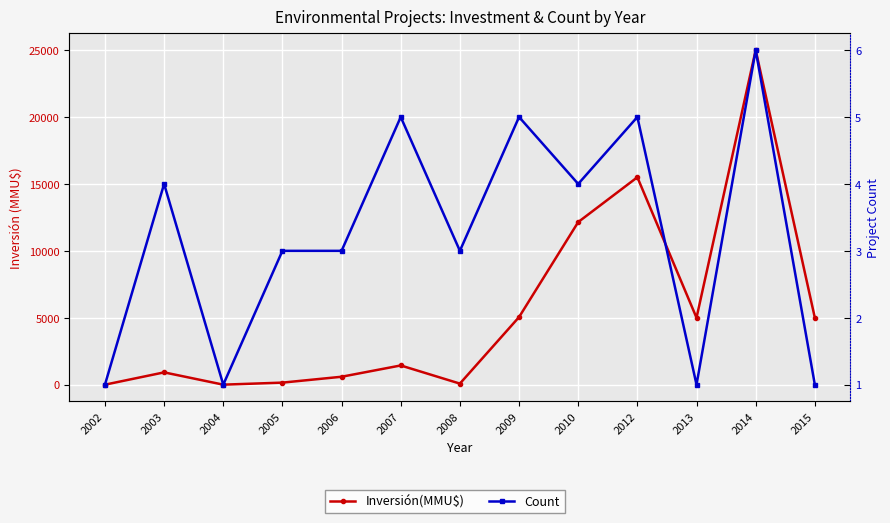

List the labels in order of Inversión(MMU$) value, largest first.

2014, 2012, 2010, 2009, 2013, 2015, 2007, 2003, 2006, 2005, 2008, 2004, 2002